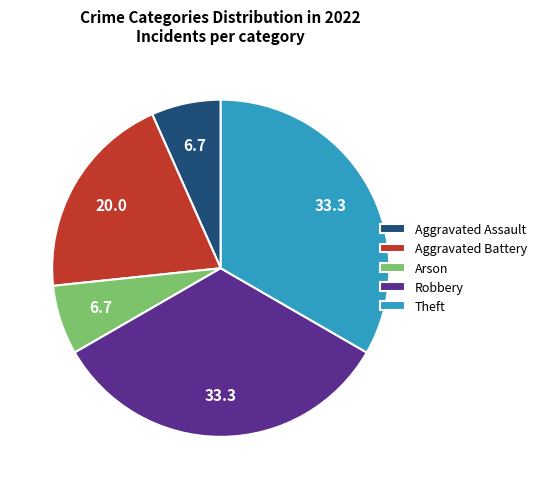

Is it true that Aggravated Battery is 35% of the pie?

False